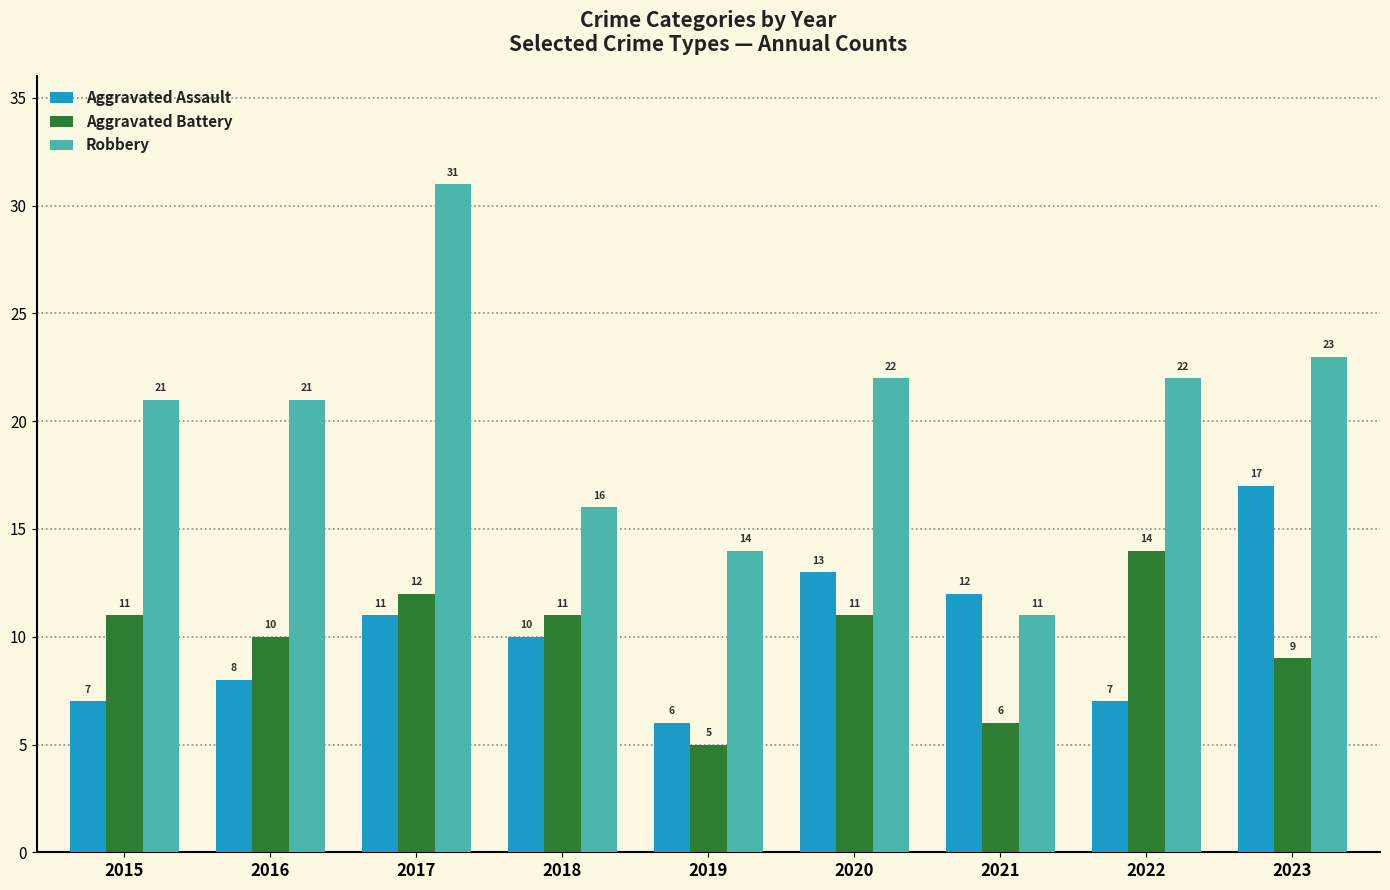

How many data points does each series have?

9